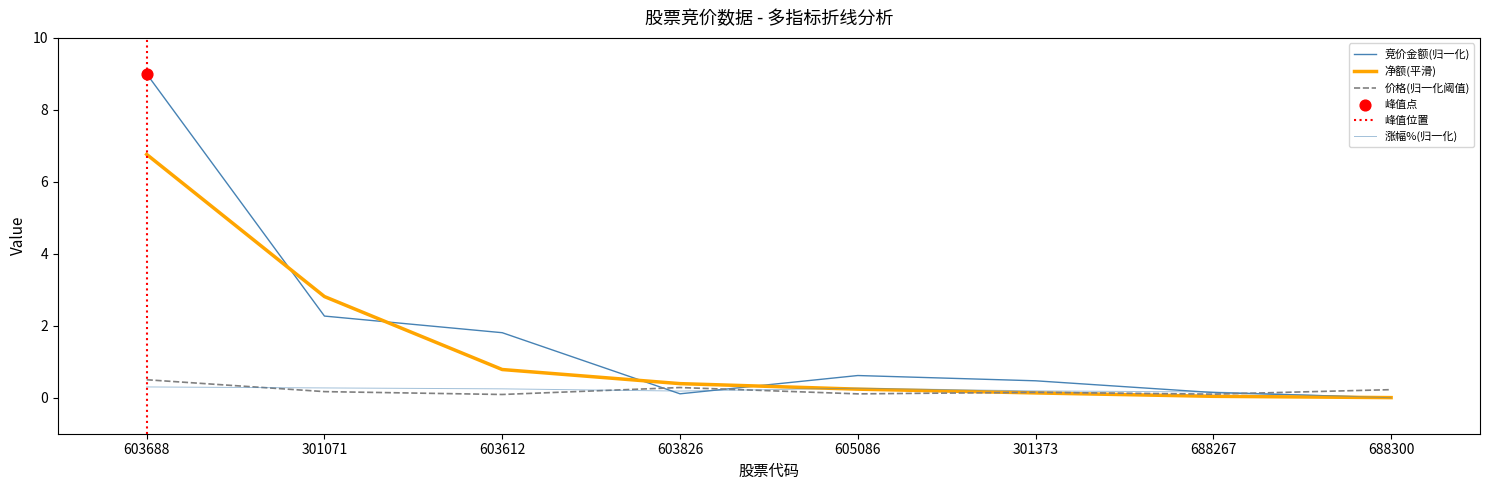

Which series reaches the maximum Y coordinate?

竞价金额